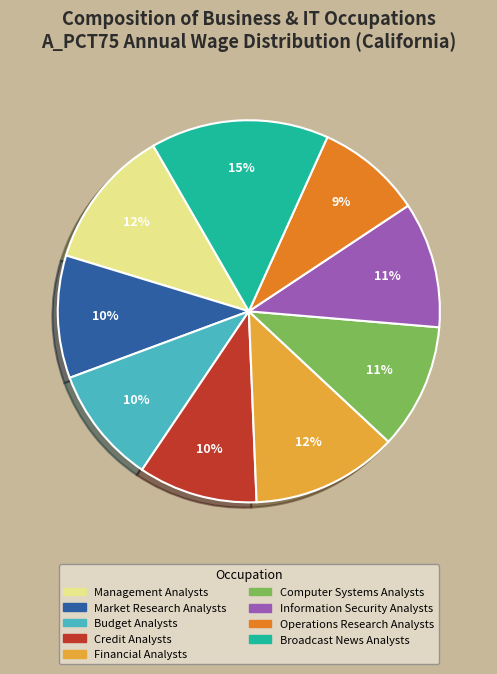

What is the ratio of the value at Operations Research Analysts to the value at Information Security Analysts?

0.8